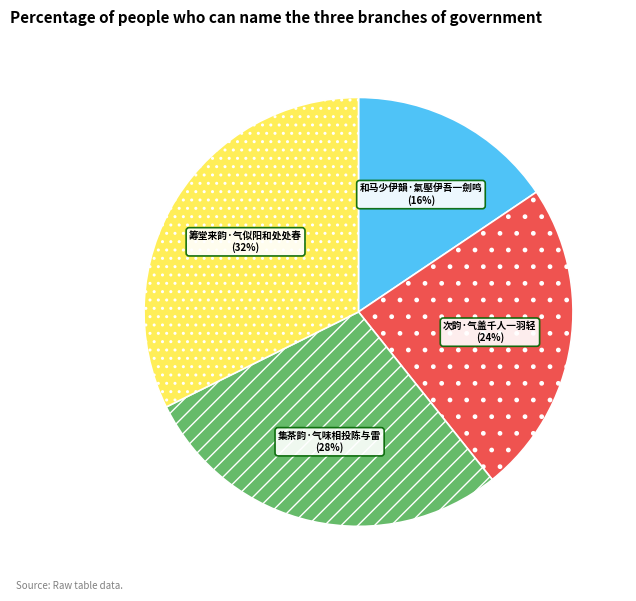

Combined, do 和马少伊韻·氣壓伊吾一劍鸣 and 筹堂来韵·气似阳和处处春 account for over 50%?

No